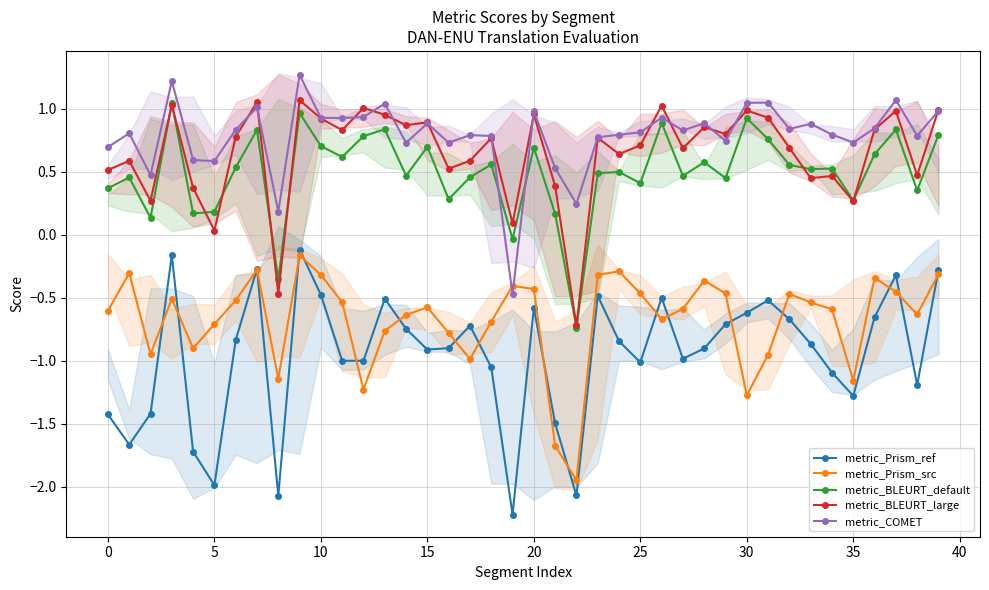

Which series has the widest spread of values?

metric_Prism_ref